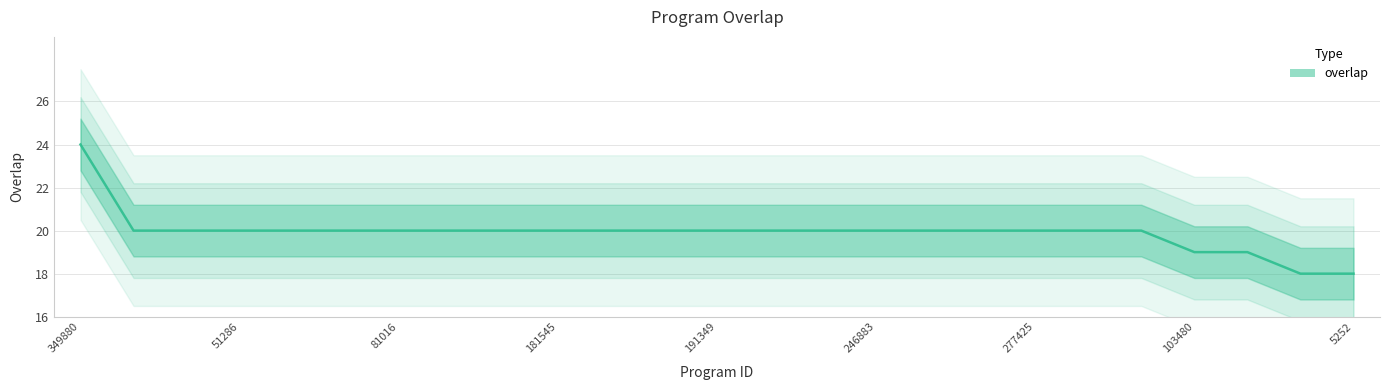

How many categories are shown in the chart?

25